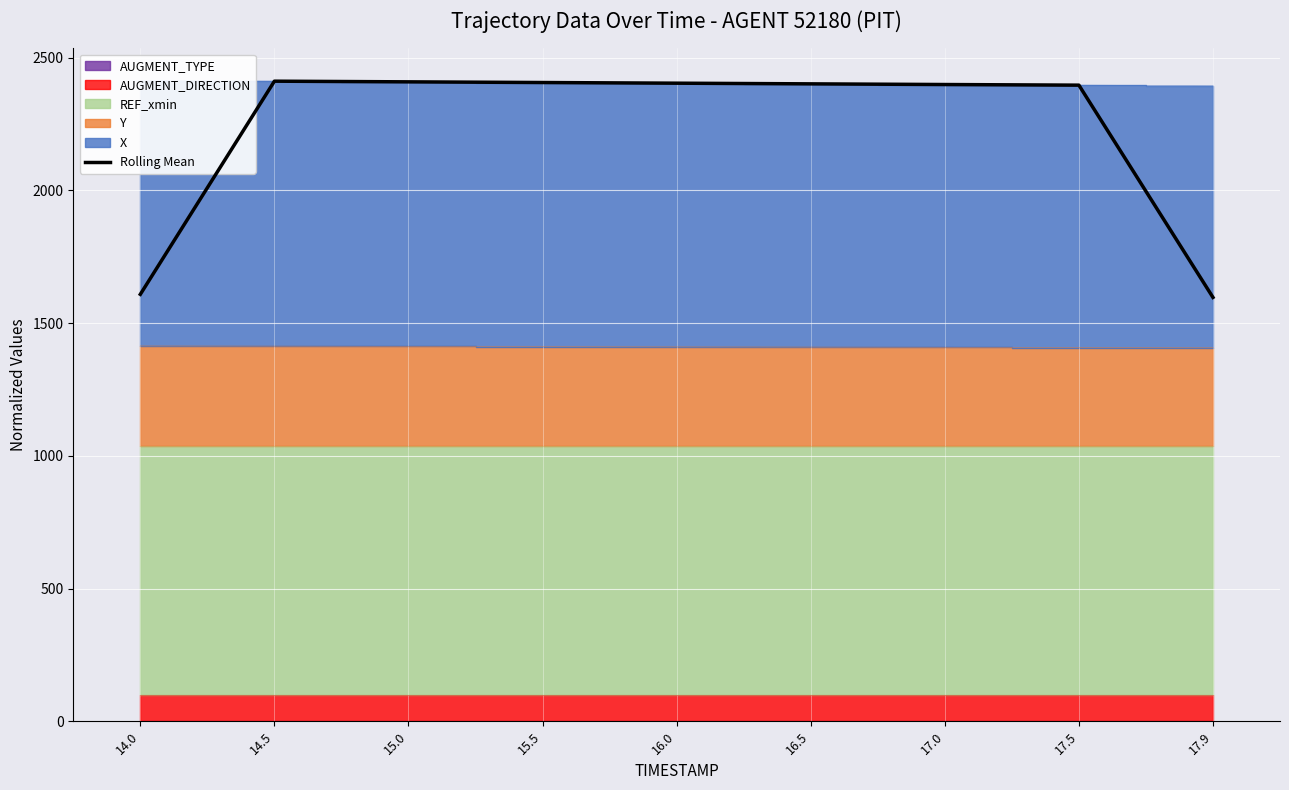

How many values are below 2401?

4